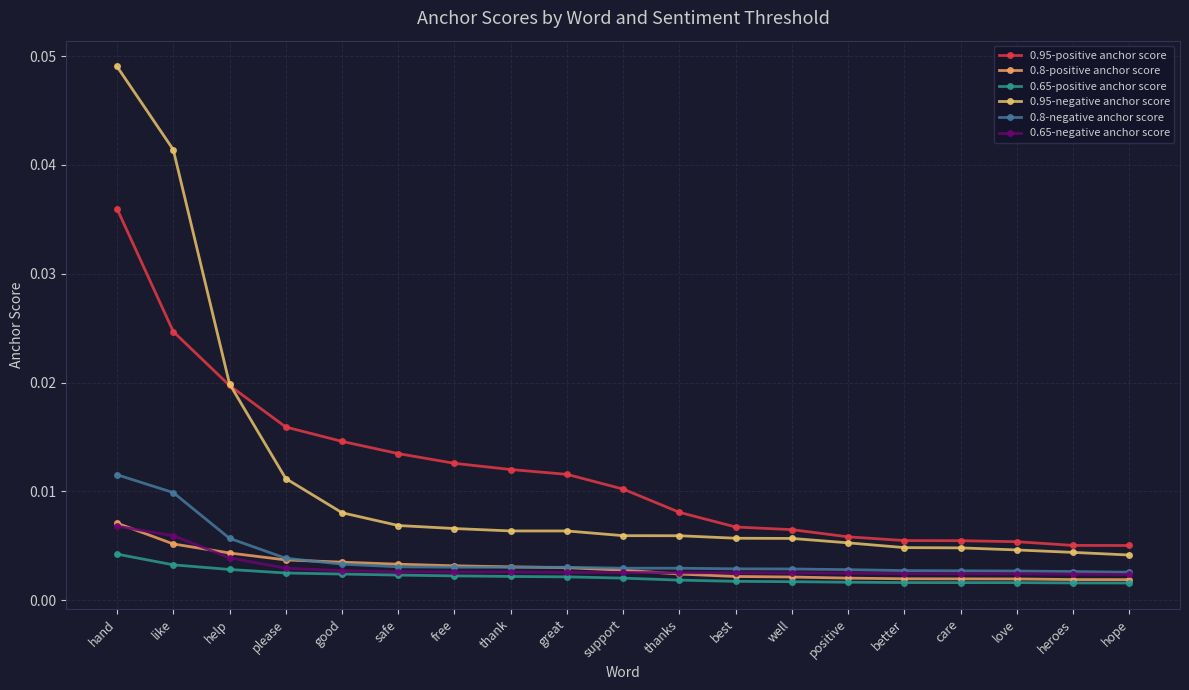

Is it true that 0.65-positive anchor score equals 0.0 at better?

True